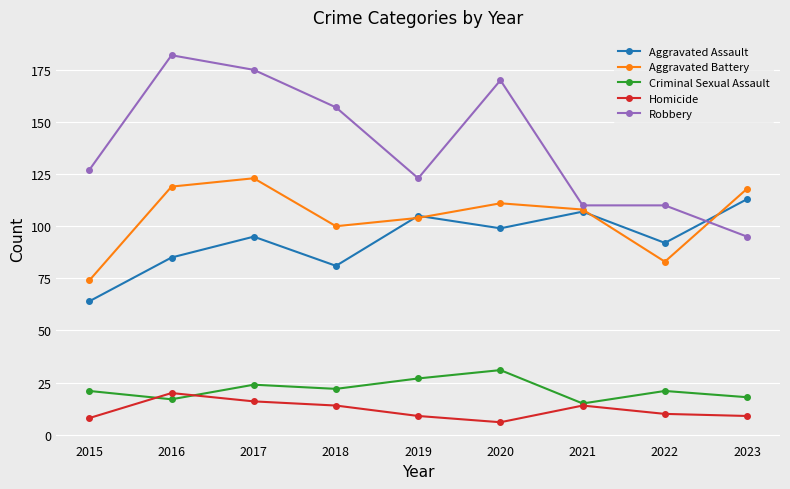

What is the spread (max minus min) of values at 2022?

100